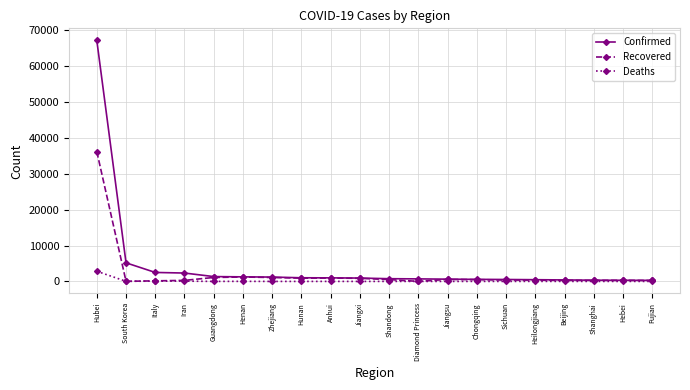

Which series has the largest range (max minus min)?

Confirmed